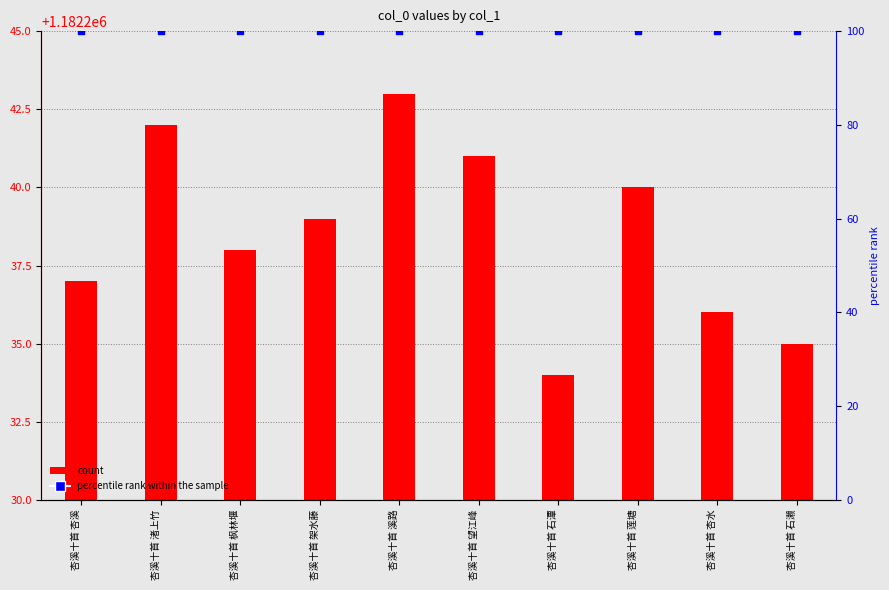

Is the value of col_0 at 杏溪十首 莲塘 greater than the value of percentile rank within the sample at 杏溪十首 枫林堰?

Yes